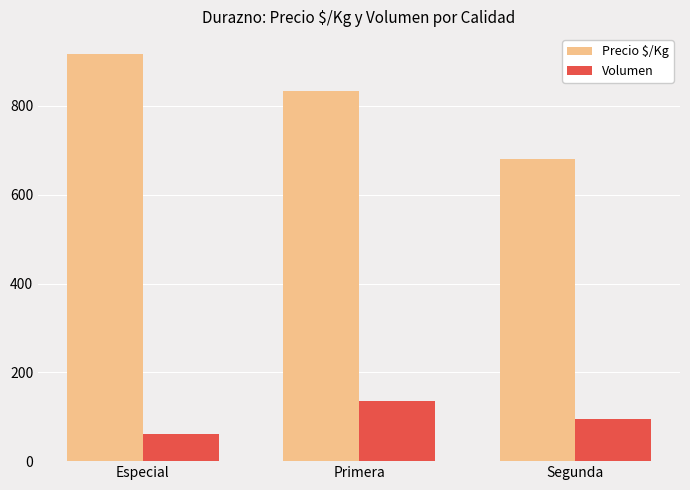

Read the Precio $/Kg value at Primera, to the nearest 5.

835